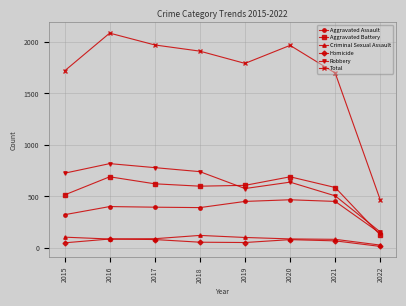

What is the sum of all Total values?

13609